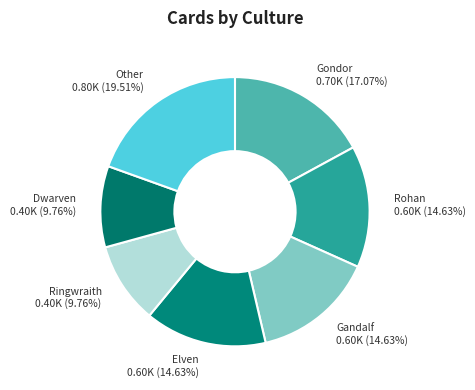

Which has a higher value, Gondor or Elven?

Gondor